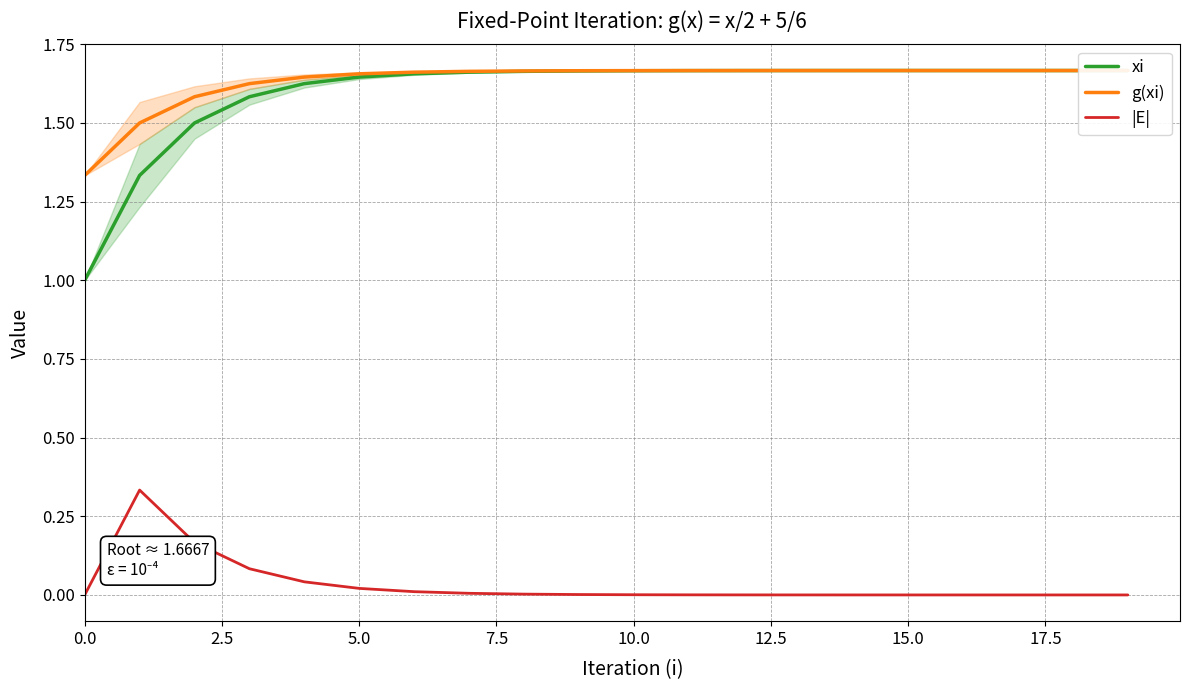

In g(xi), how many points are lower than both neighbors (excluding endpoints)?

1